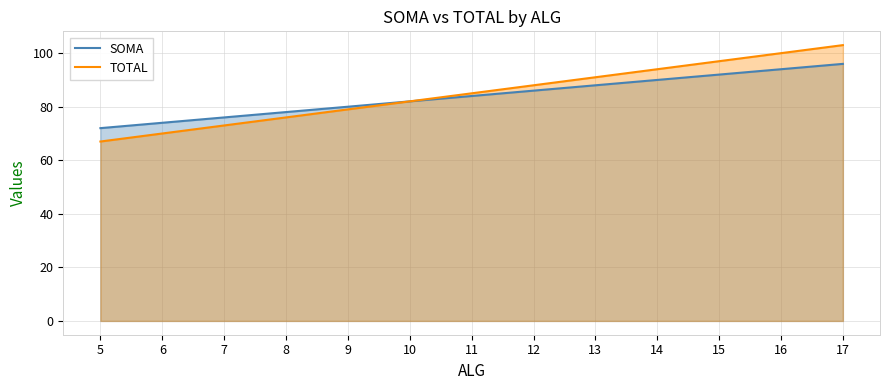

True or false: SOMA has more than 1 interior local peaks.

False